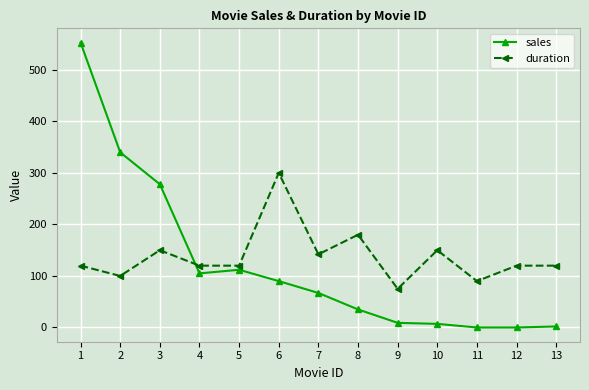

True or false: sales and duration cross at least once.

True